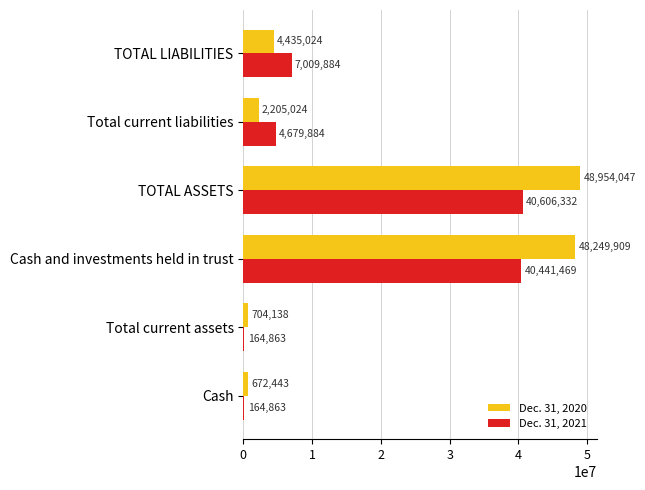

How many series are shown in this chart?

2